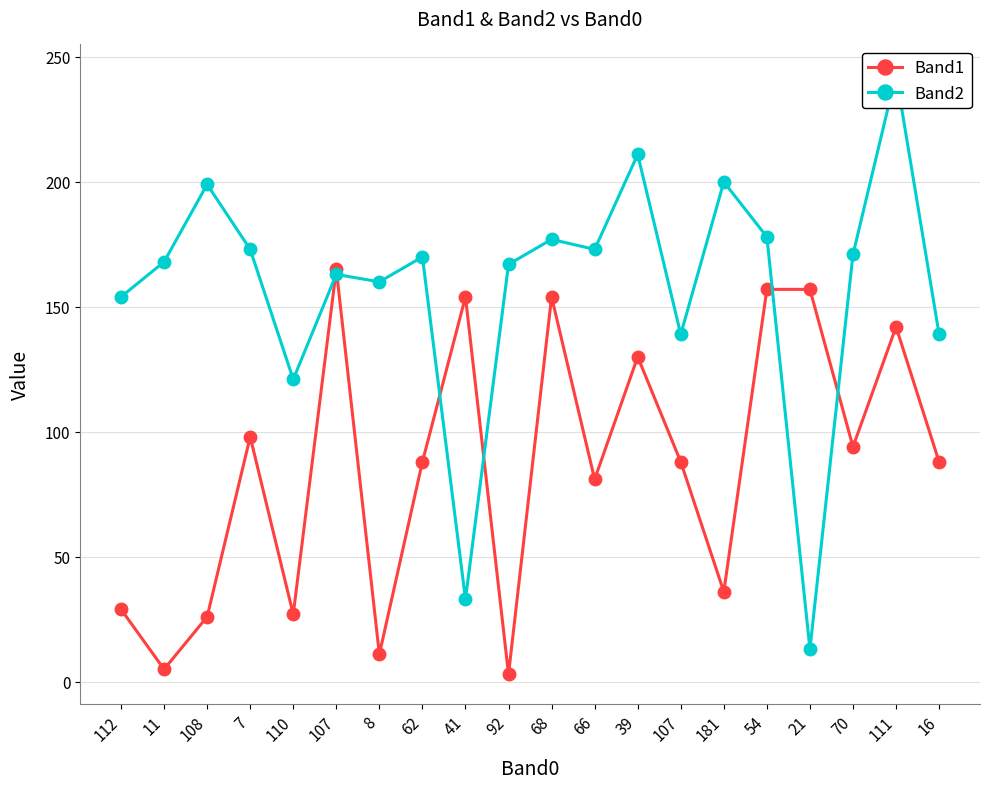

What is the maximum value for Band1?

165